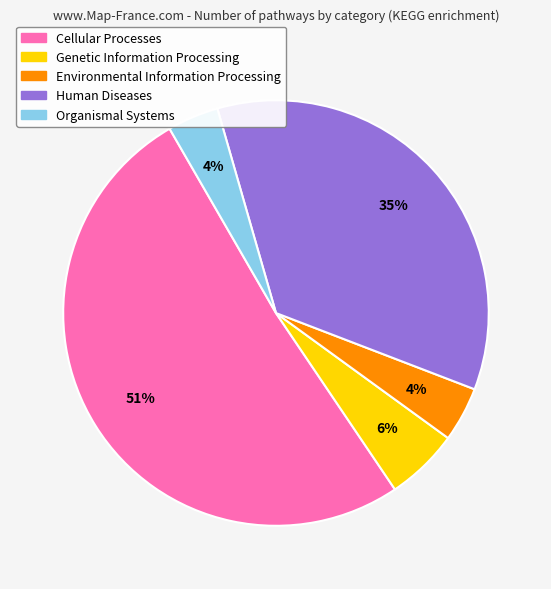

Is there any slice that represents more than half of the pie?

Yes